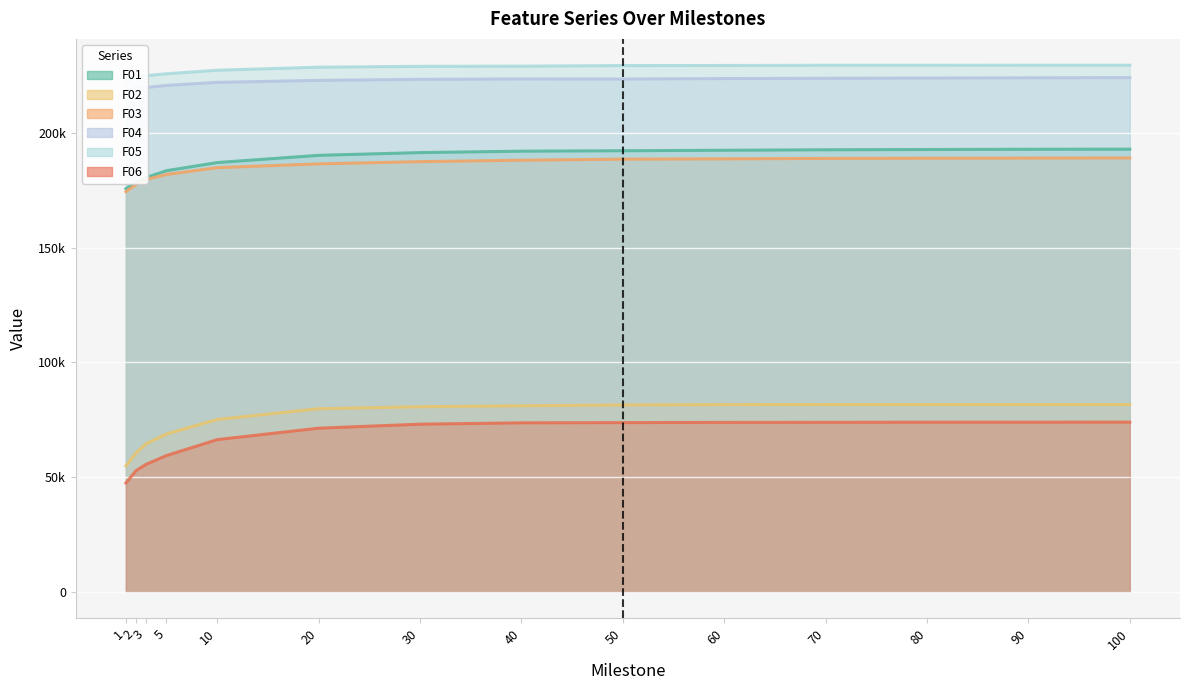

What is the approximate value of F05 at 80?

229560.0